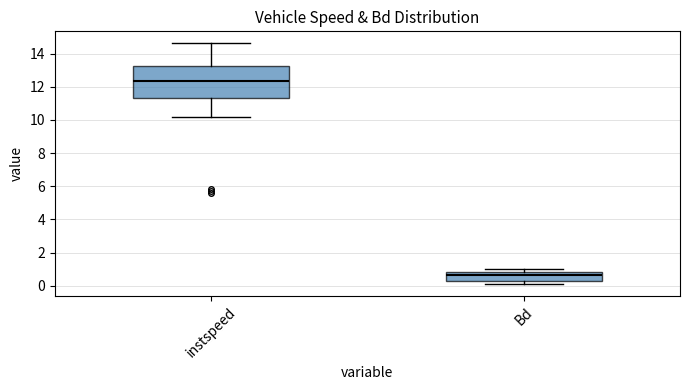

Comparing the boxes themselves (not the whiskers), which one is the tallest?

instspeed